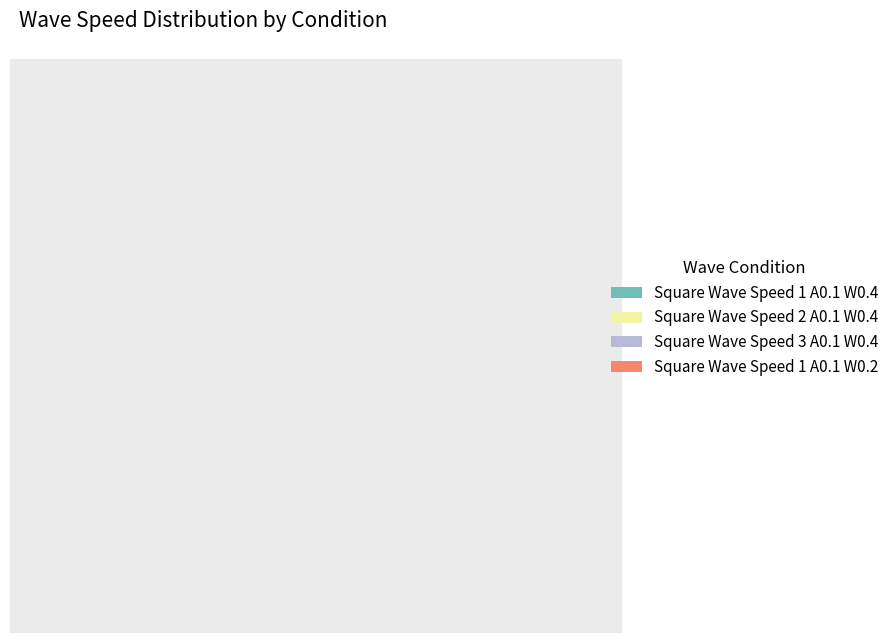

Which category has the biggest portion of the pie?

Square Wave Speed 1 A0.1 W0.2